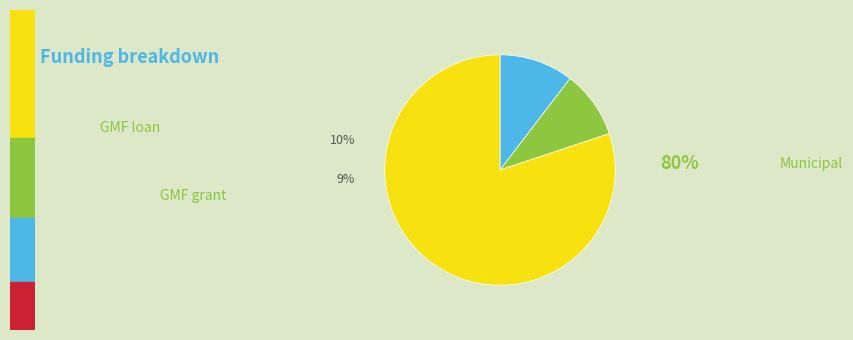

Does any single category account for the majority?

Yes